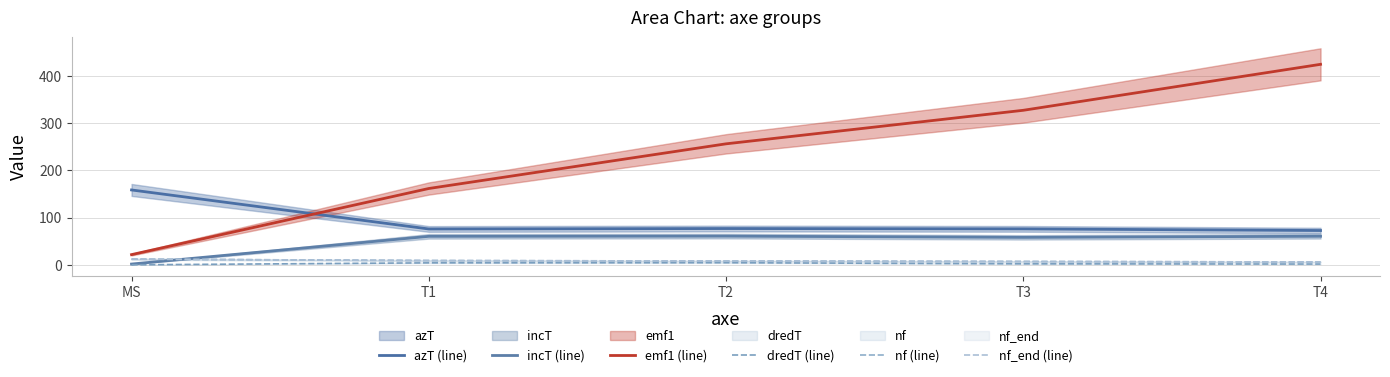

True or false: nf_end (line) has more than 1 interior local peaks.

False